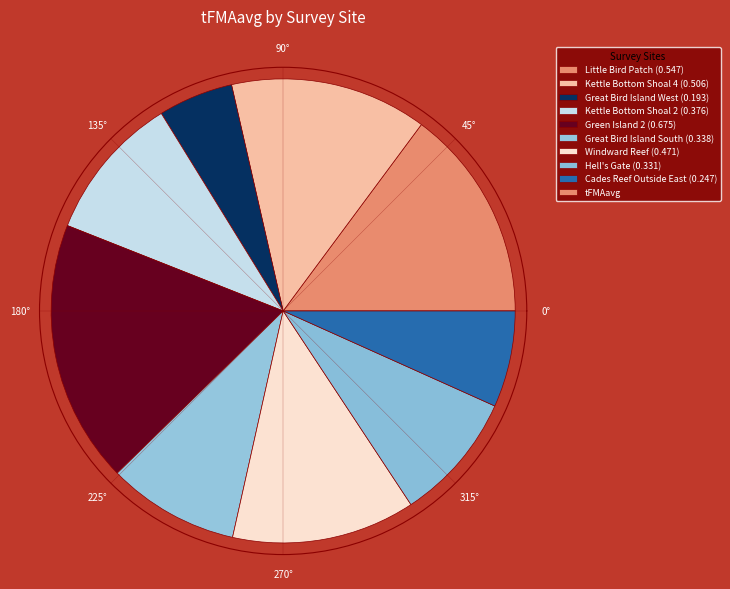

Is it true that 180° is 18% of the pie?

True